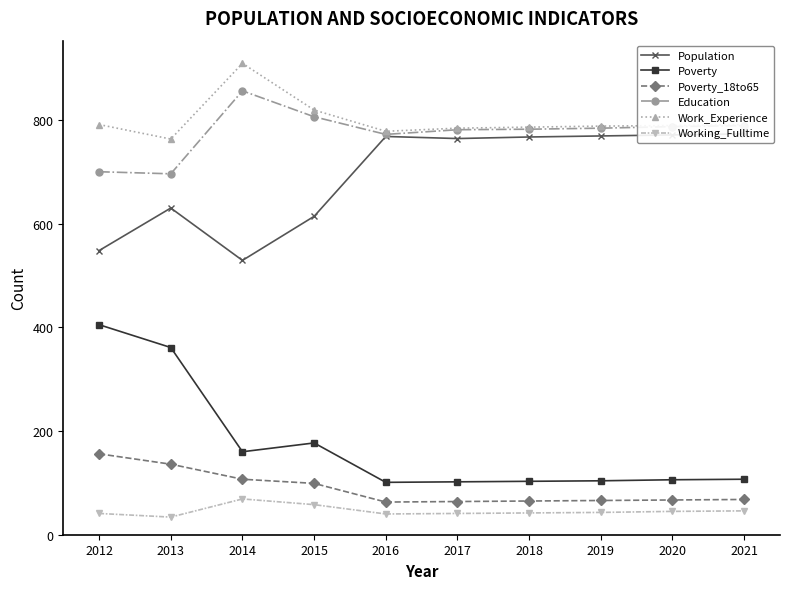

What is the sum of all Work_Experience values?

7998